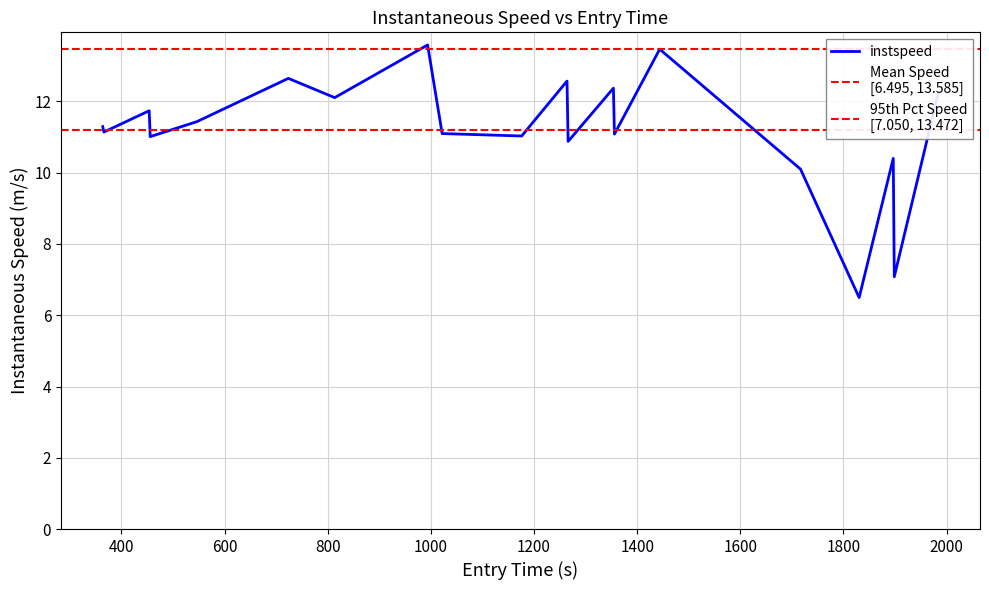

What is the label of the 19th point from the right?

400